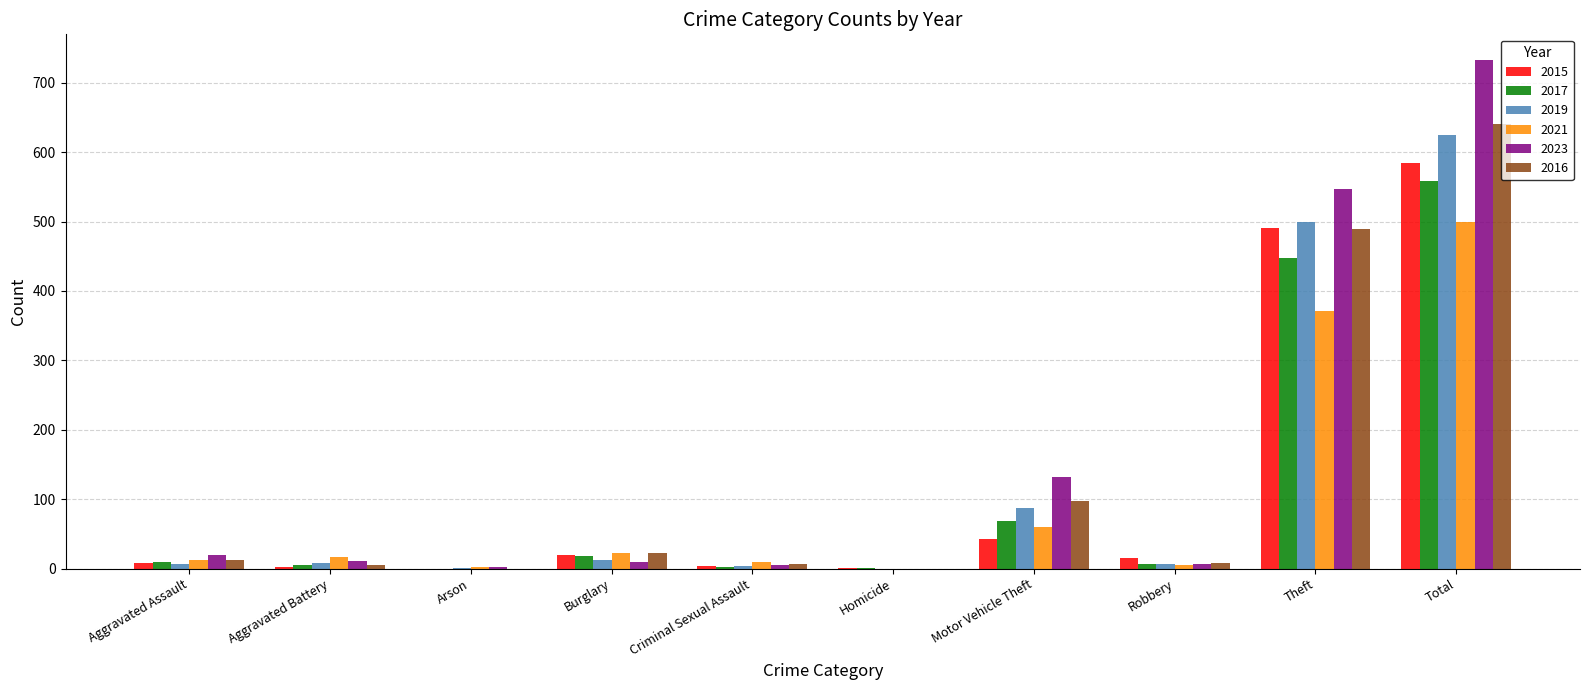

Does the chart contain stacked bars?

No